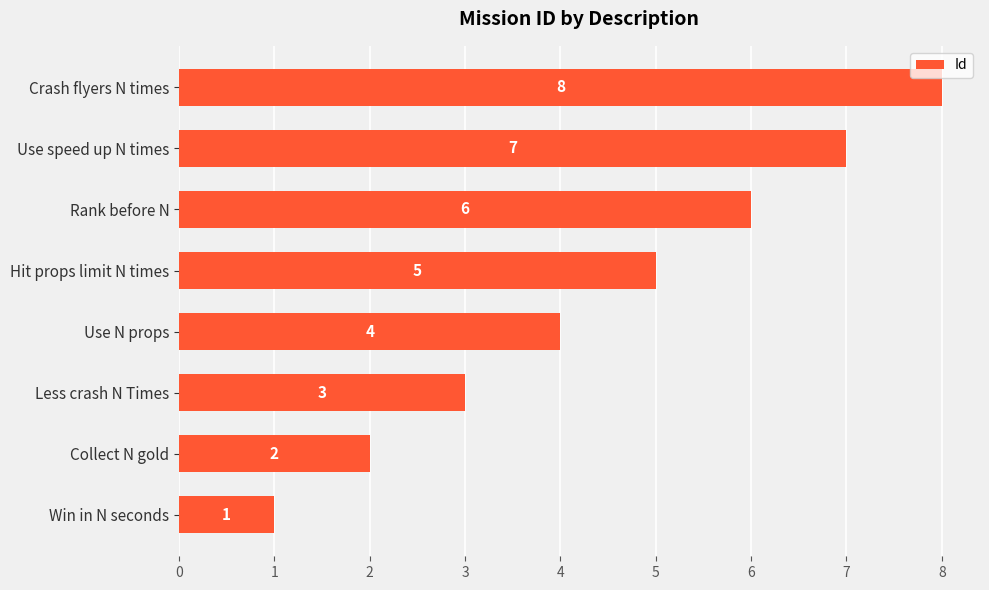

List the labels in order of value, smallest first.

Win in N seconds, Collect N gold, Less crash N Times, Use N props, Hit props limit N times, Rank before N, Use speed up N times, Crash flyers N times